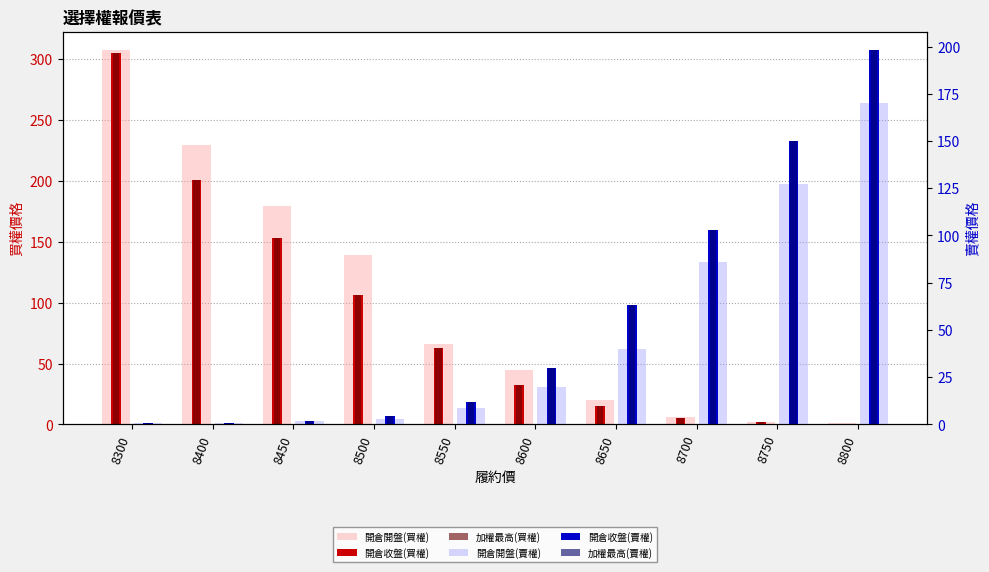

The value of 開倉收盤(買權) at 8300 is 407.9. True or false?

False